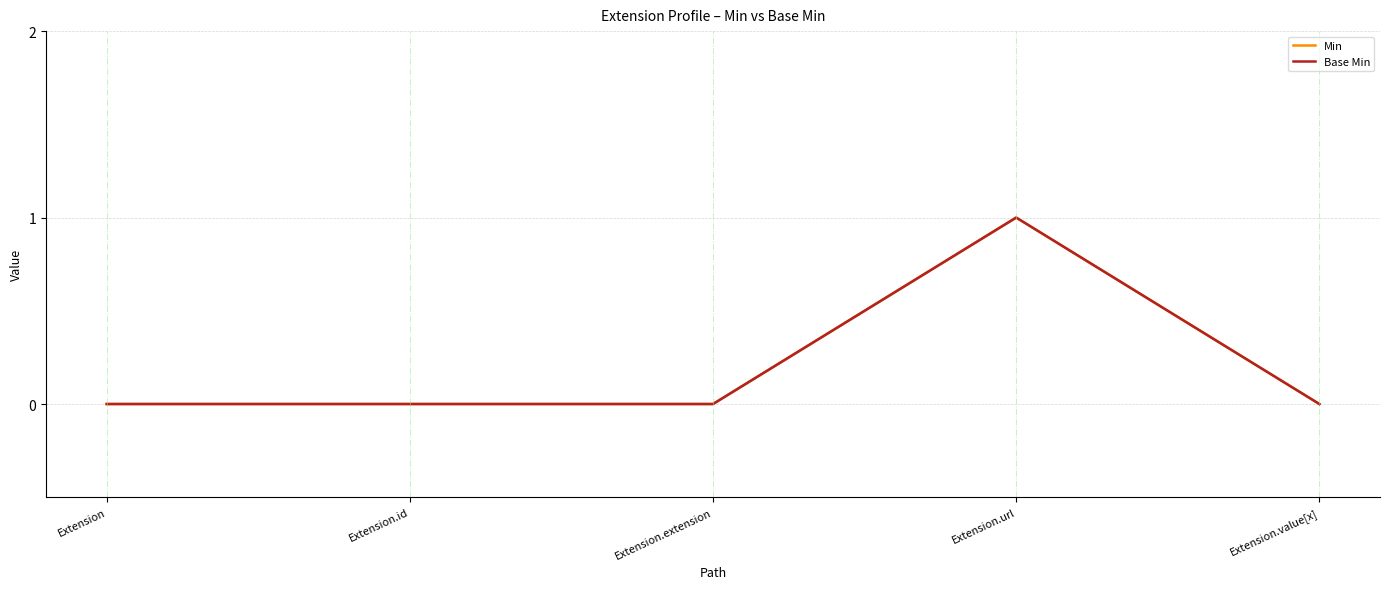

What is the difference between the Min values at Extension.id and Extension.url?

1